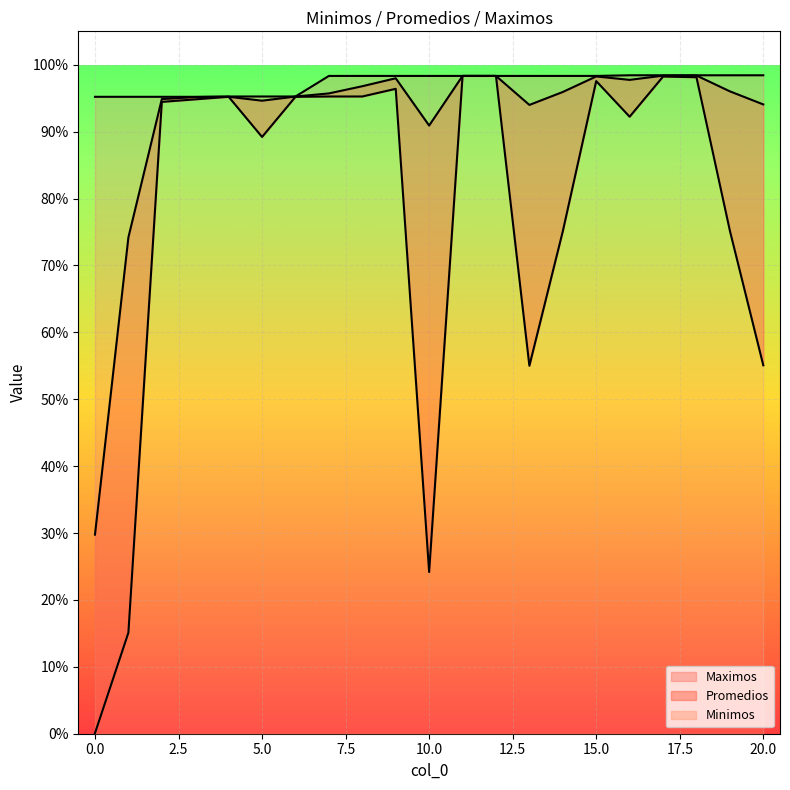

What is the lowest value of the Promedios series?

0.3